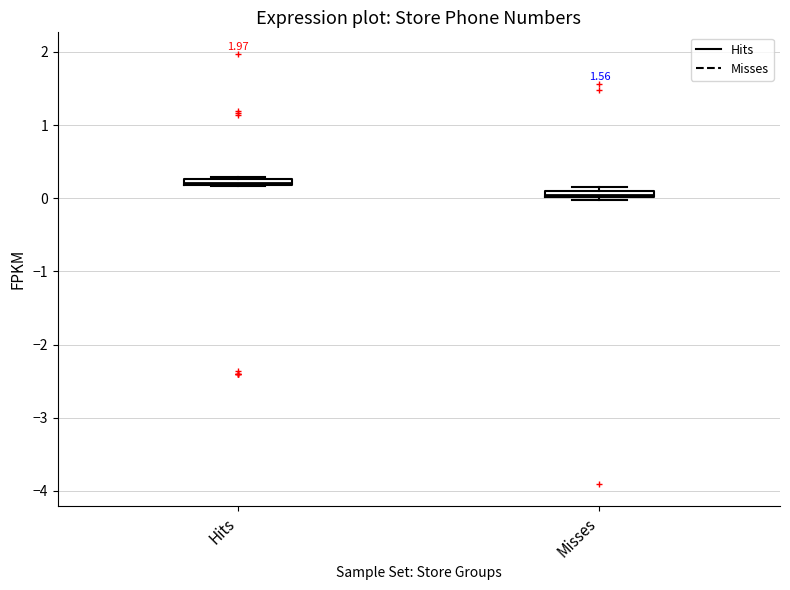

Which box has the highest median line?

Hits